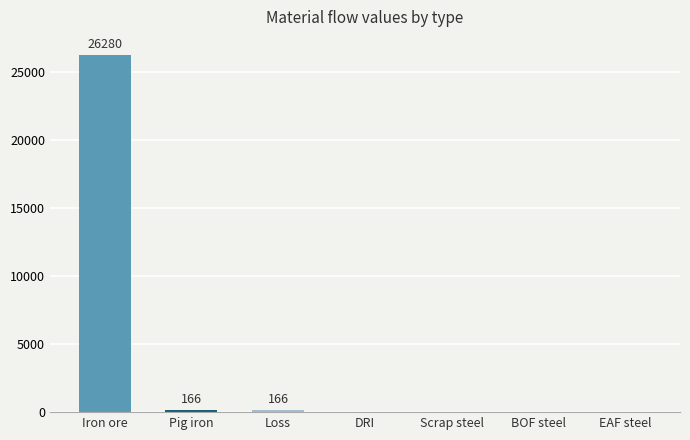

Reading left to right, what are all the values shown in this chart?

Iron ore=26279.7	Pig iron=165.6	Loss=165.6	DRI=0.0	Scrap steel=0.0	BOF steel=0.0	EAF steel=0.0